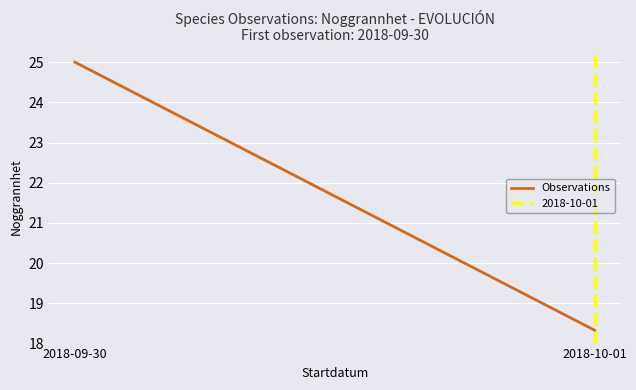

What is the difference between the values at 2018-09-30 and 2018-10-01?

6.7